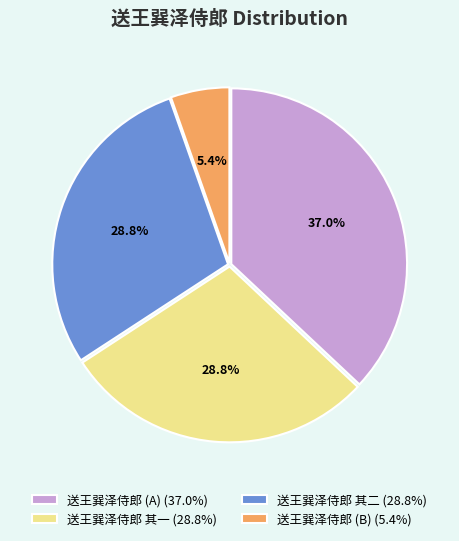

Count the number of slices in the pie.

4